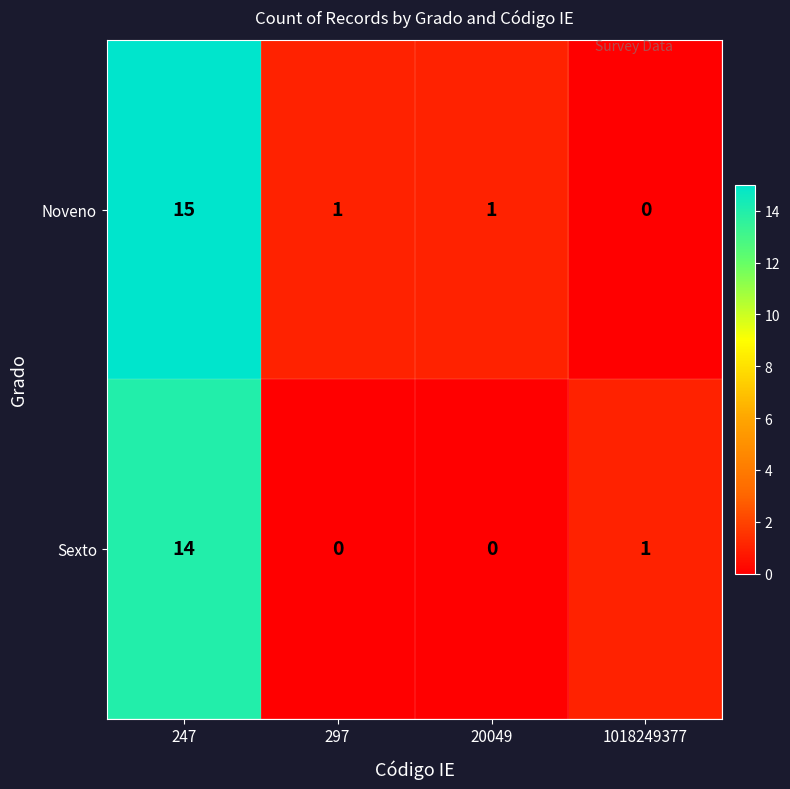

What is the maximum value for Noveno?

15